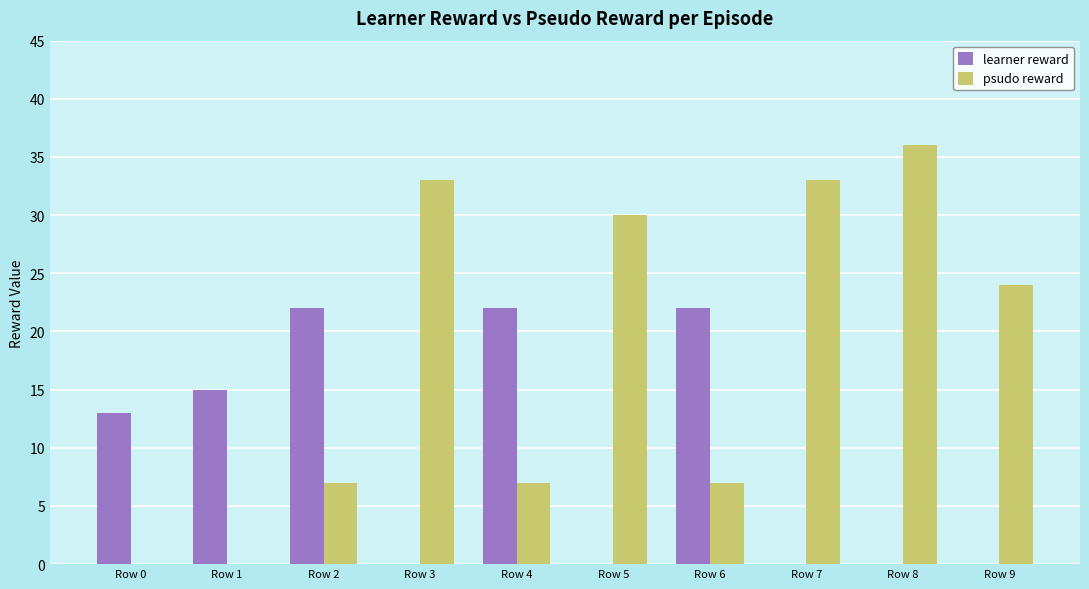

The value of psudo reward at Row 8 is 36. True or false?

True